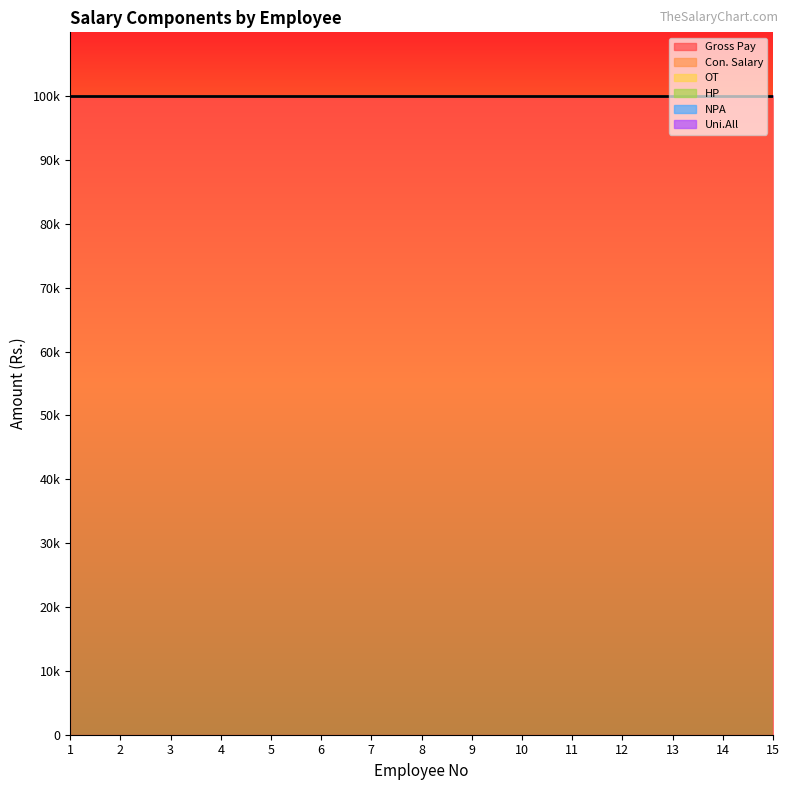

Where is OT nearest to the value 0?

1